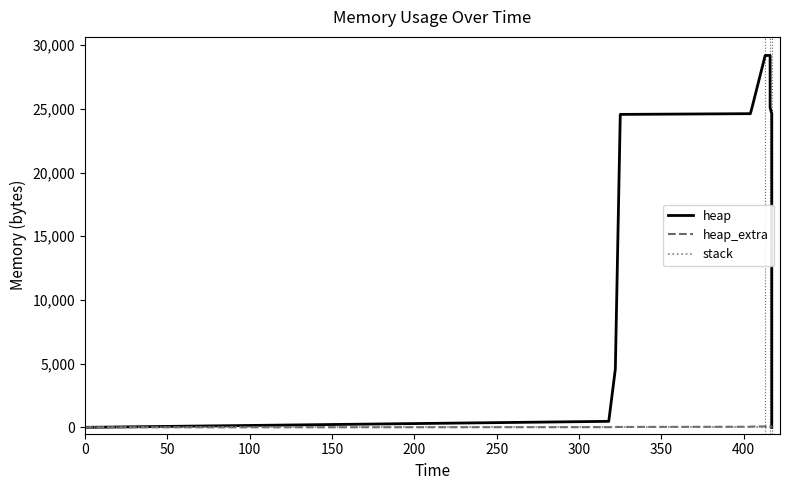

True or false: heap and stack intersect in this chart.

False